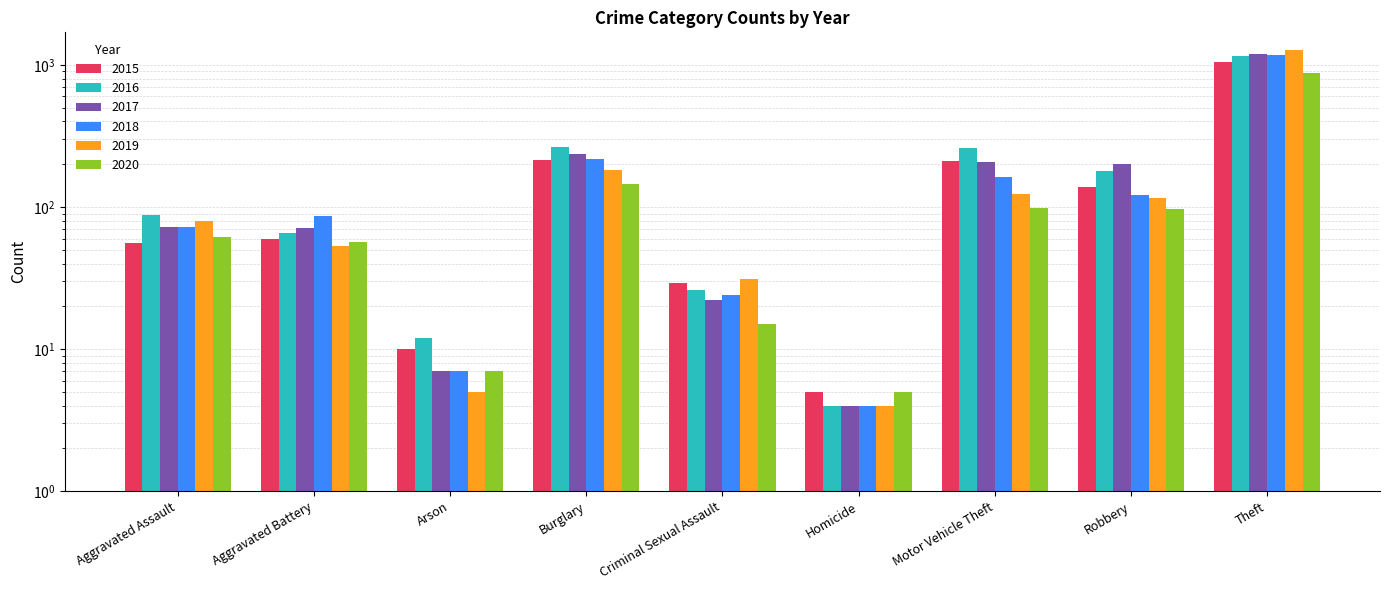

How many data points in 2016 are above 88?

4